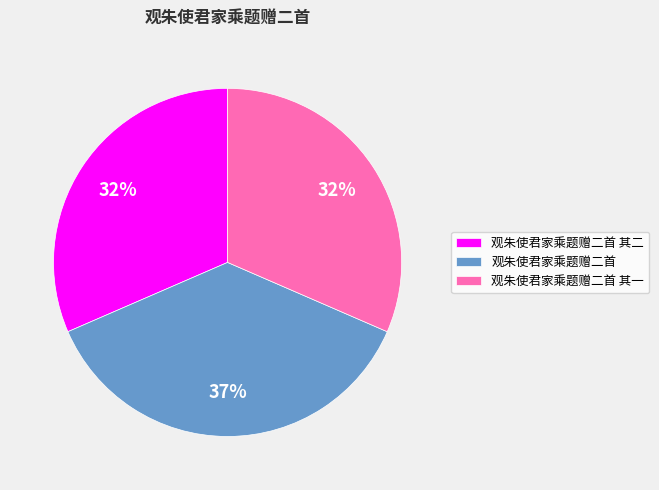

What is the largest slice in the pie chart?

观朱使君家乘题赠二首